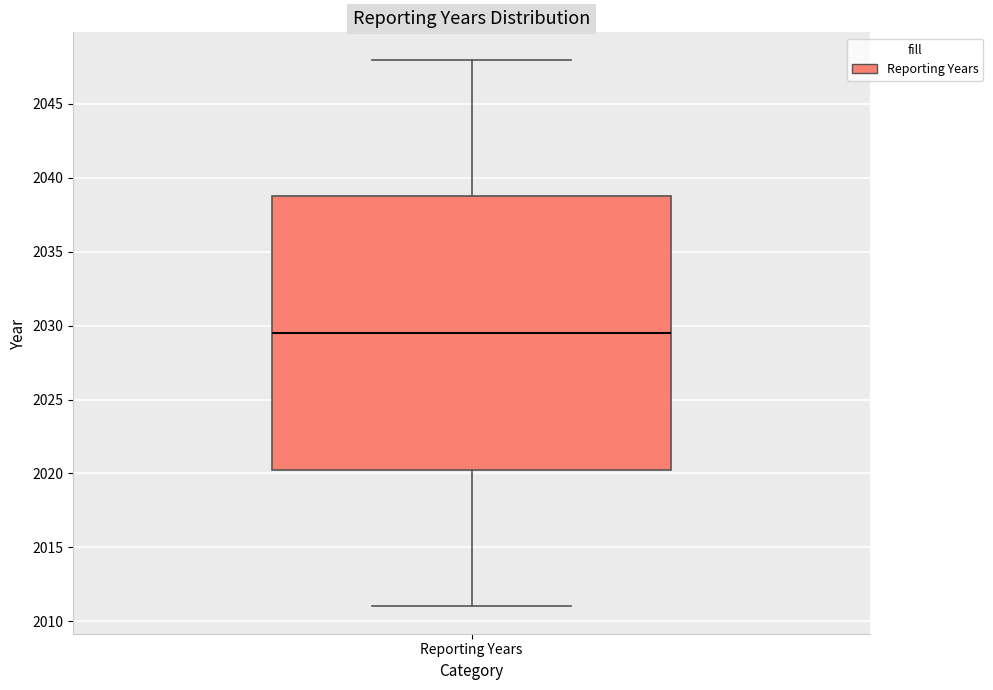

Read this box plot against the y-axis: the position of the median line, the range covered by the box, and the ends of both whiskers. The values are not printed on the chart, so give them approximately, as read against the axis.

median 2029.5, box 2020.5 to 2039.0, whiskers 2011.0 to 2048.0